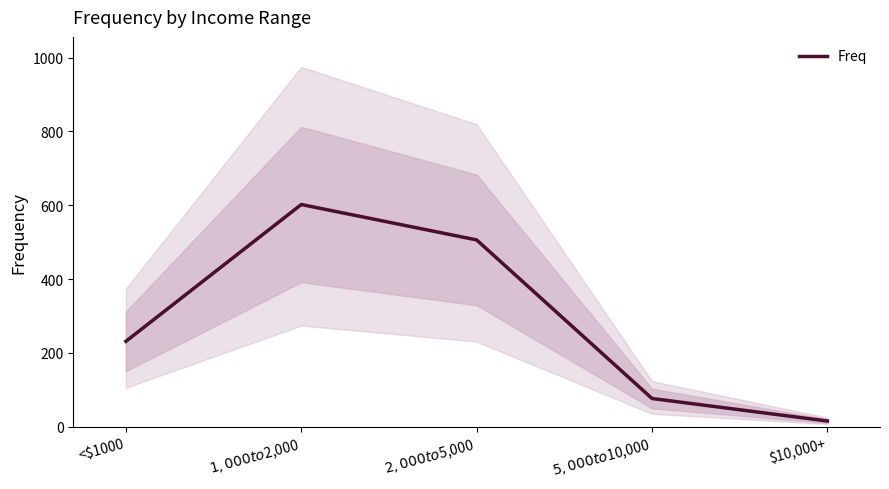

Reading left to right, extract all data points from this chart.

231	602	506	76	15